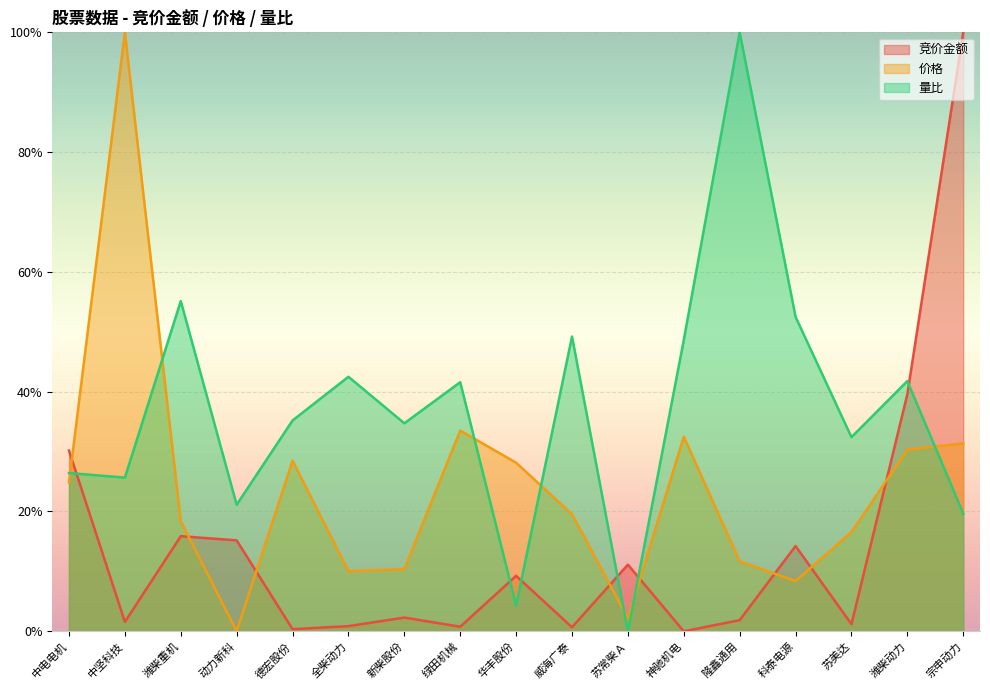

The 竞价金额 series shows 0.1 at 科泰电源. True or false?

True